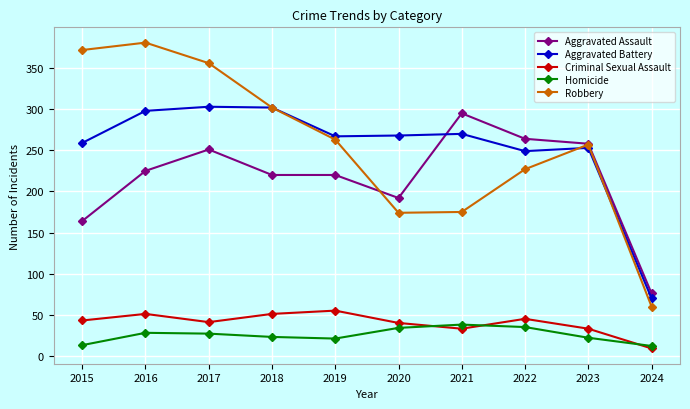

Which series changed the most between 2020 and 2021?

Aggravated Assault